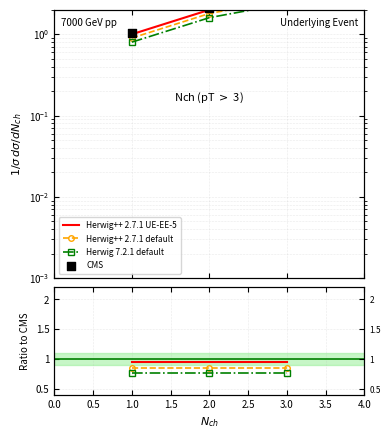

Which series has the widest spread of Y values?

CMS